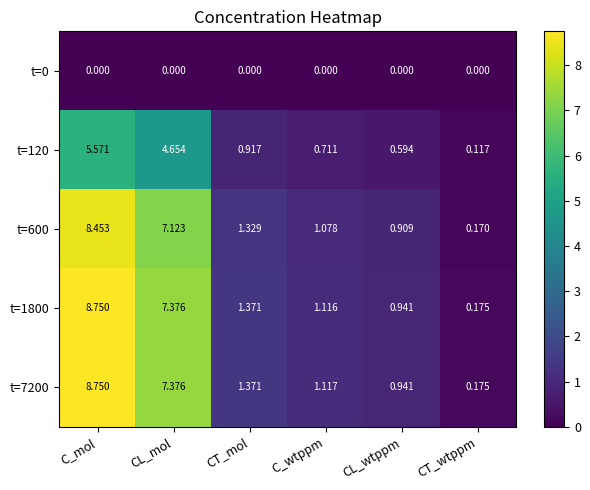

At which label does t=120 reach its peak?

C_mol